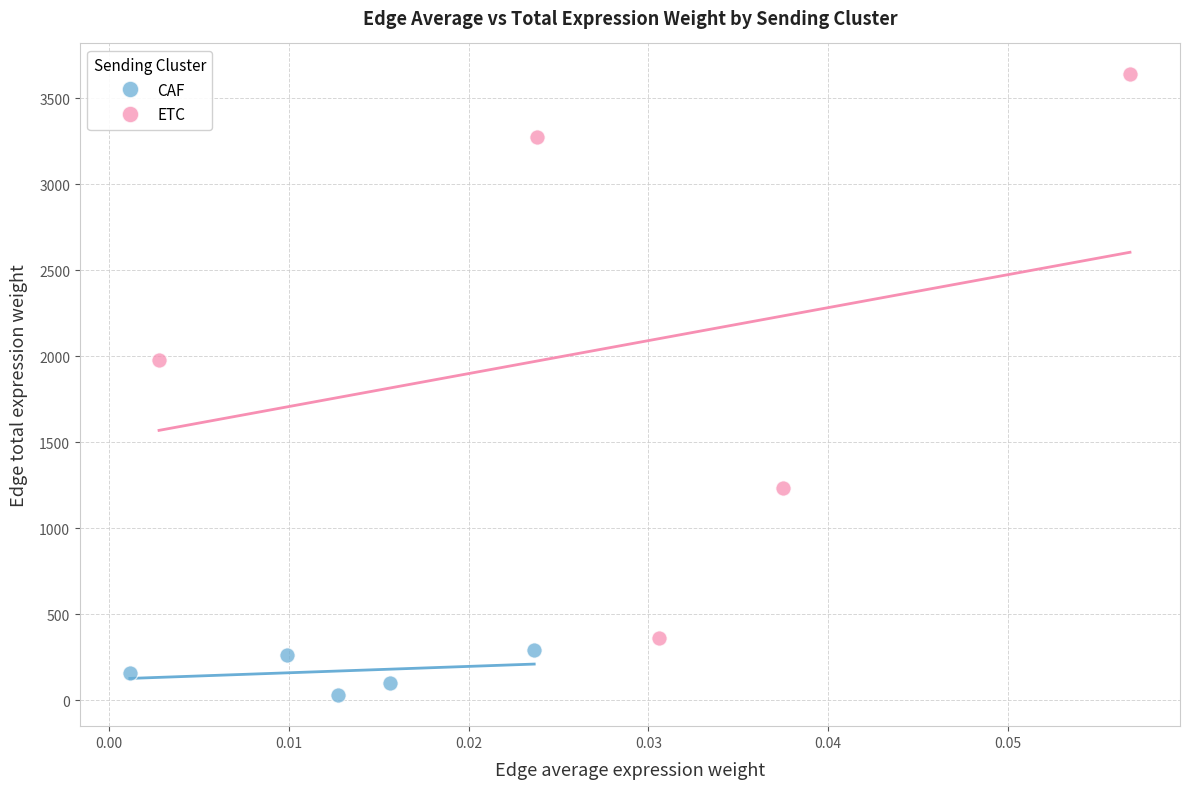

Which series reaches the maximum Y coordinate?

ETC